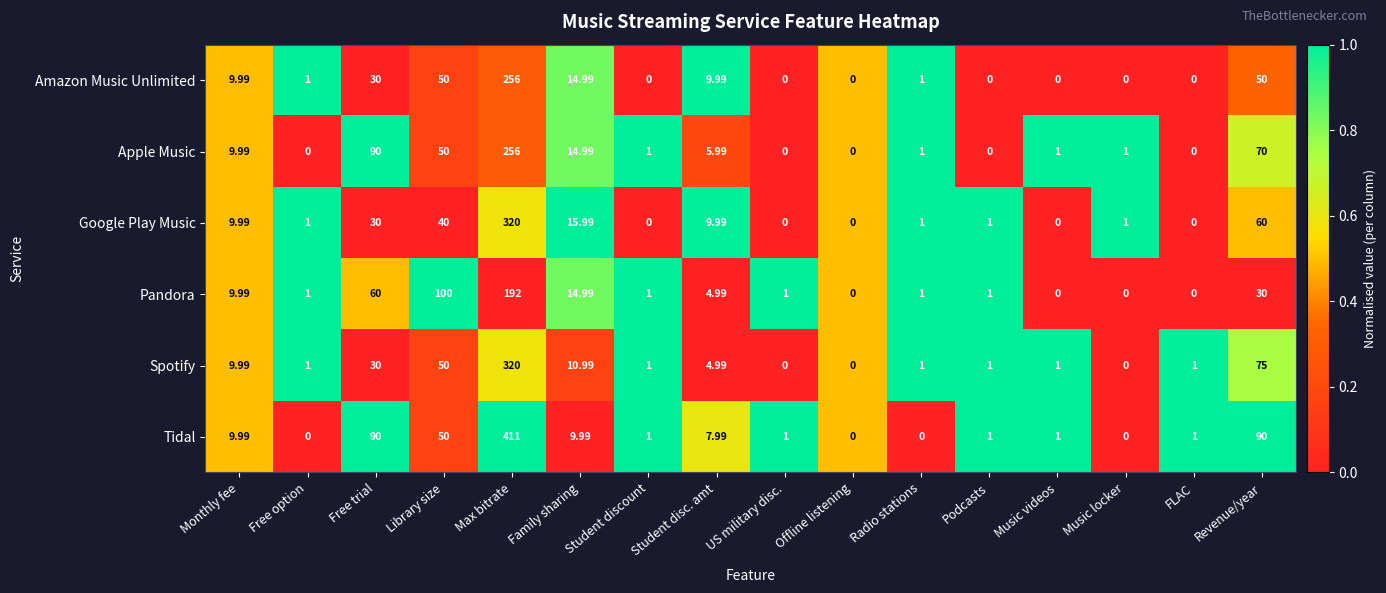

Is the value of Google Play Music at Music videos greater than the value of Spotify at Student disc. amt?

No